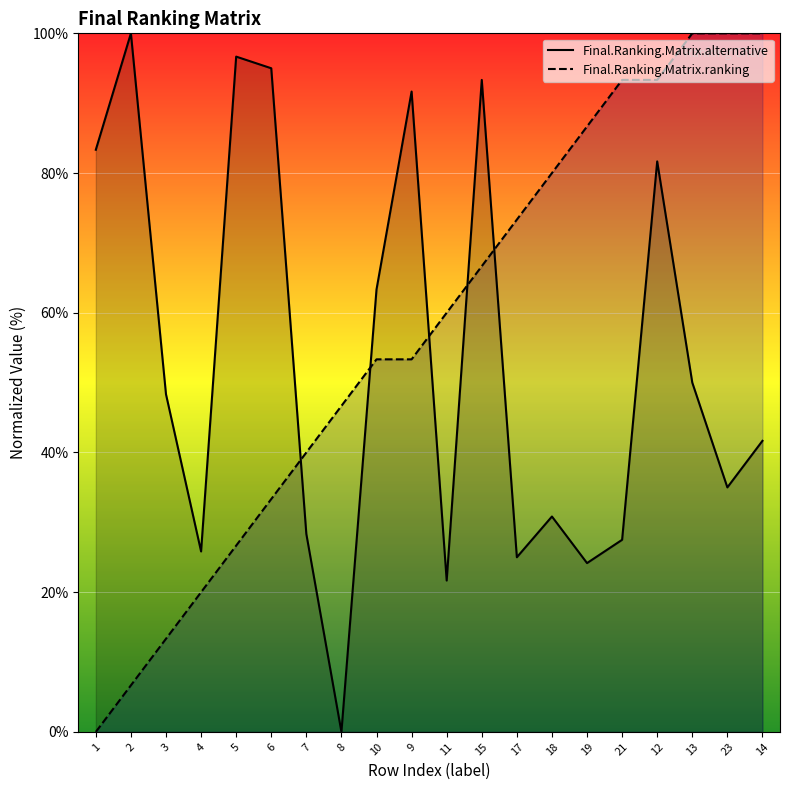

Between 1 and 5, which series saw the biggest shift?

Final.Ranking.Matrix.ranking